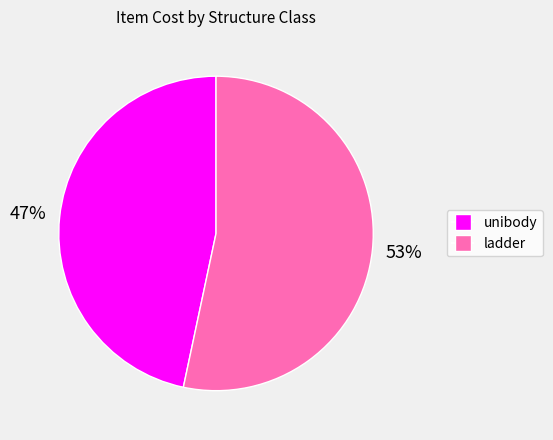

Which slice is the smallest?

unibody